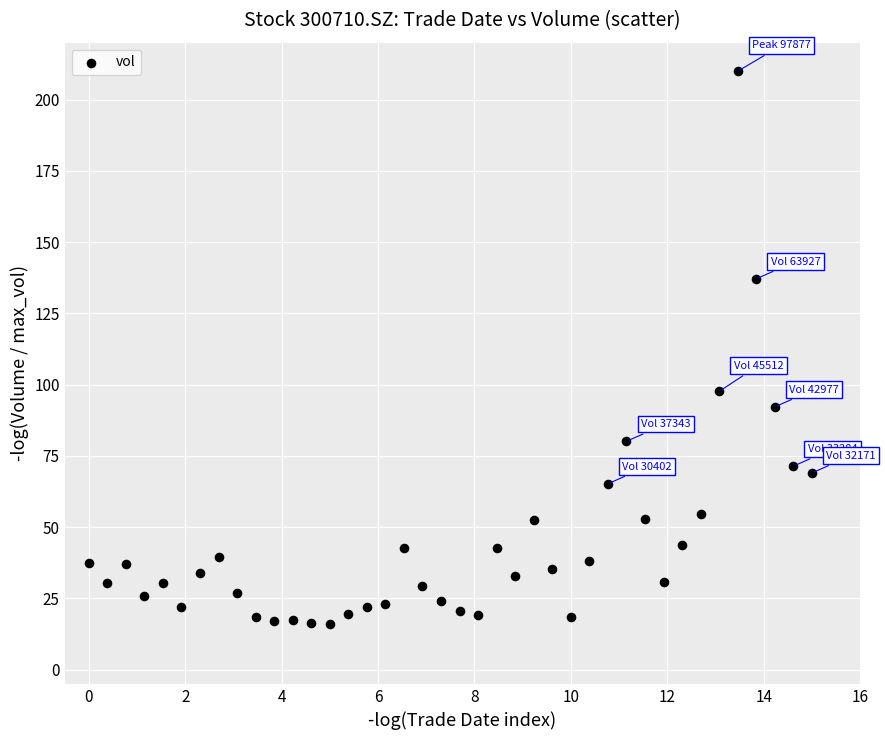

What is the range of X values (max minus min)?

15.0